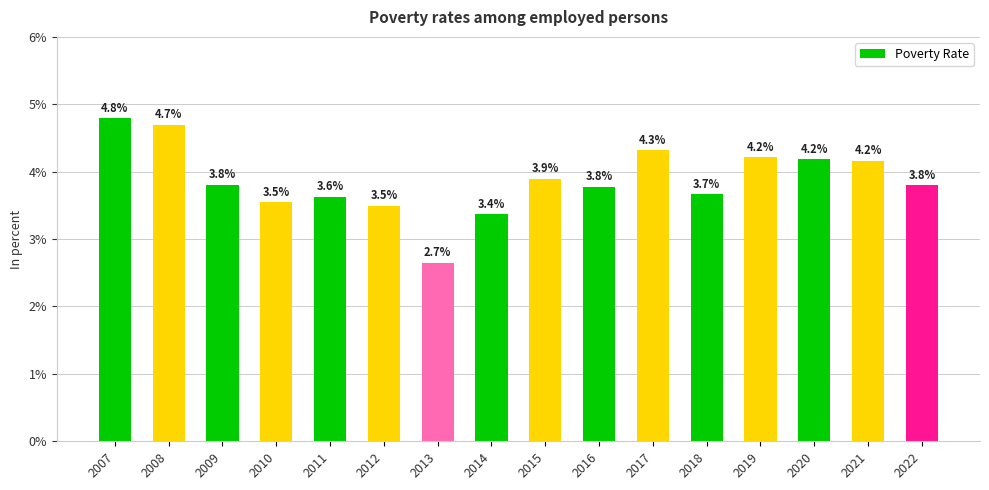

Which category has the highest value across all series?

2007